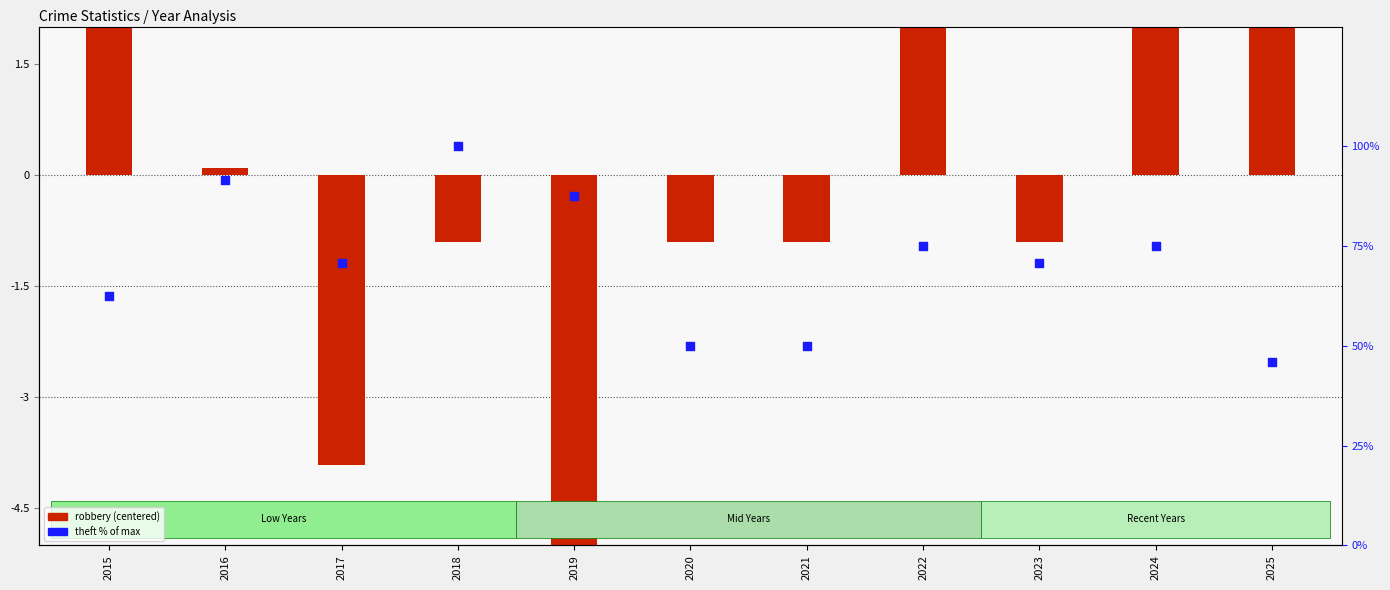

Which series has the largest total across all categories?

Theft % of max